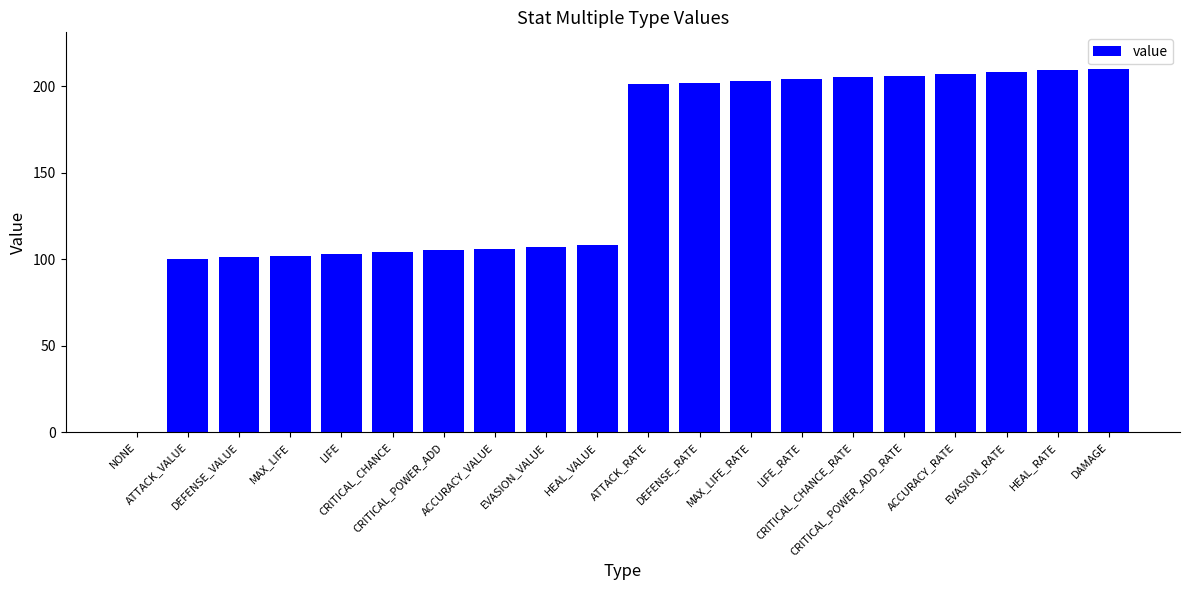

What is the change in value from MAX_LIFE to EVASION_RATE?

+106